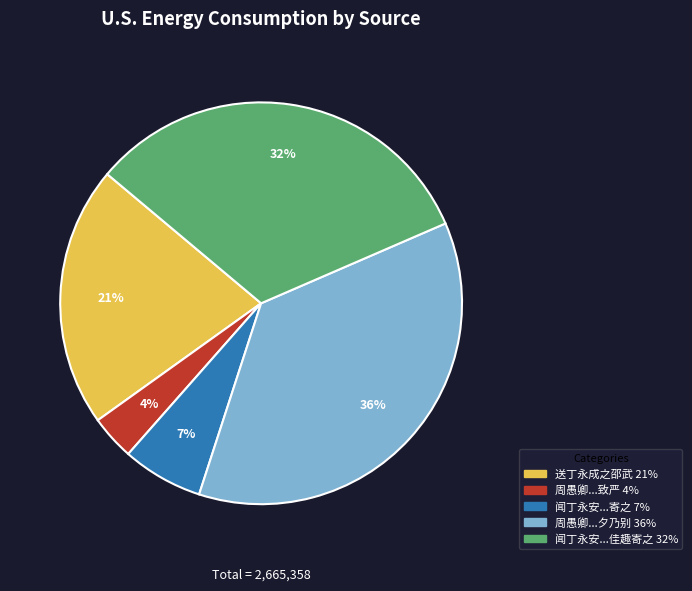

How many segments does this pie chart have?

5